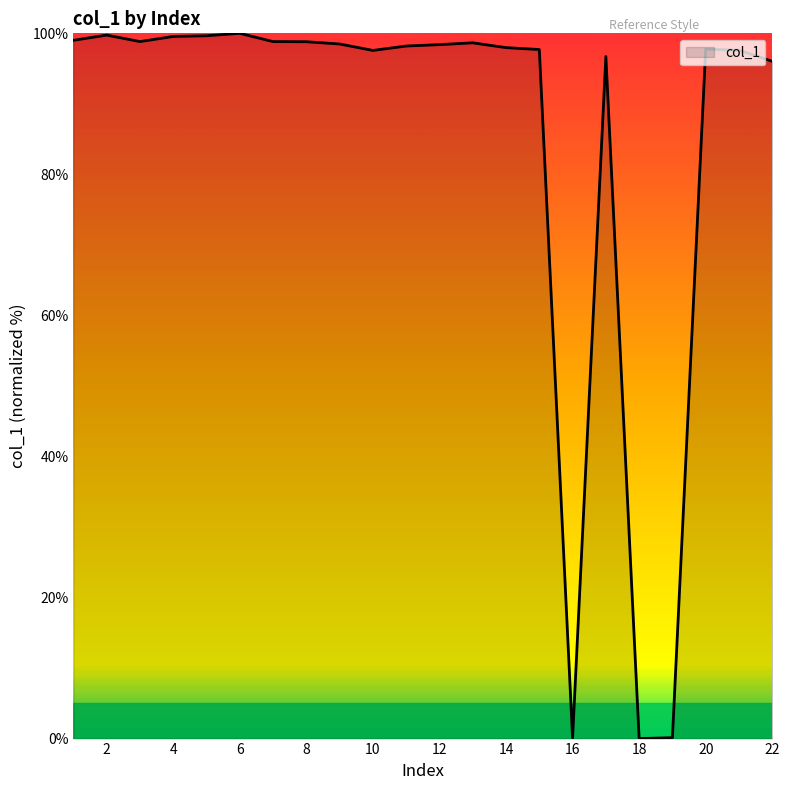

What is the greatest value displayed?

100.0